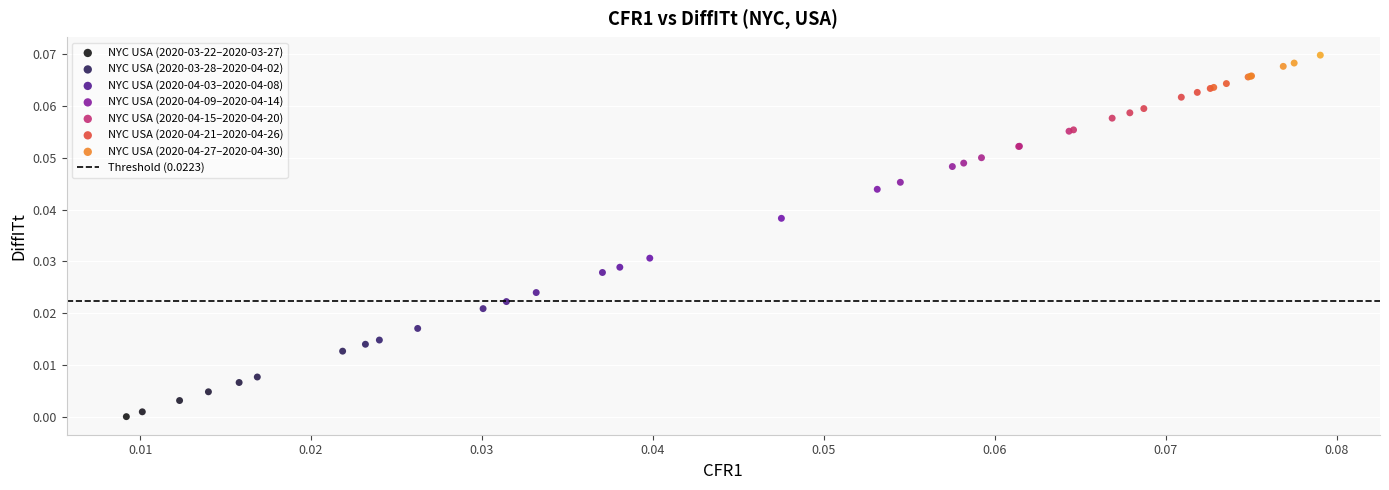

Which series has the largest Y range (max minus min)?

NYC USA (2020-04-03–2020-04-08)